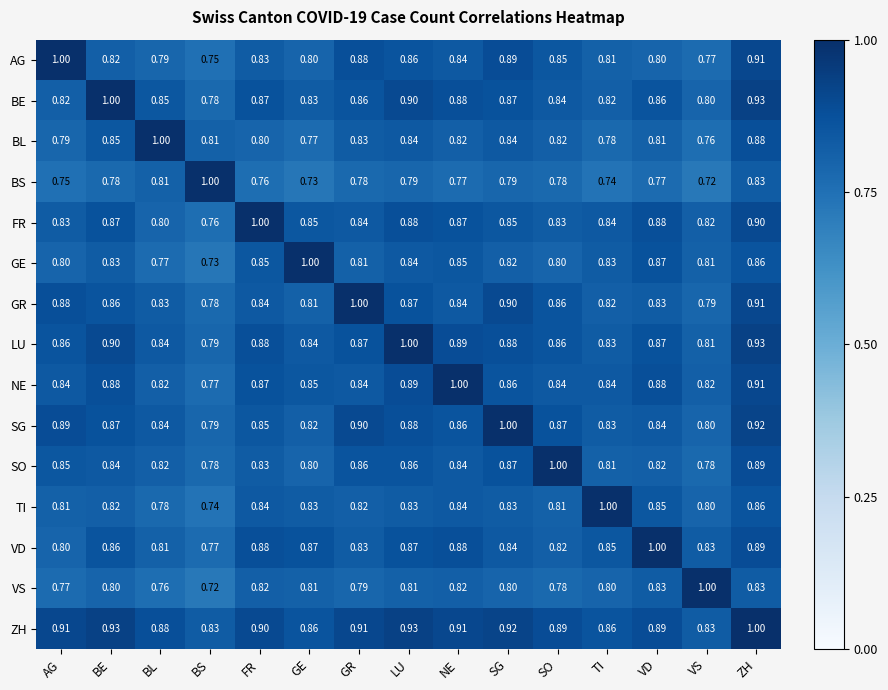

At which label is BL closest to 0?

VS